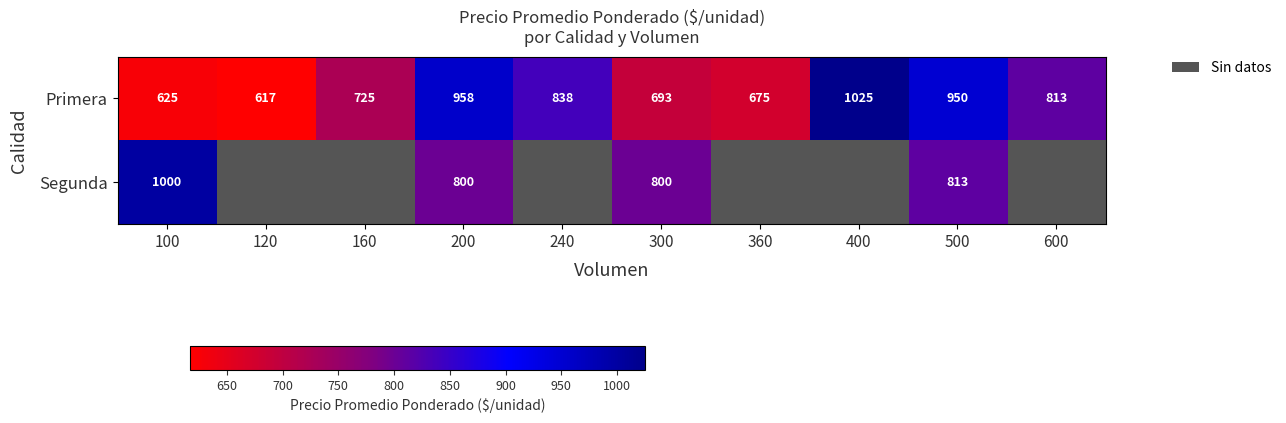

What is the difference between the maximum and minimum values in the Primera series?

408